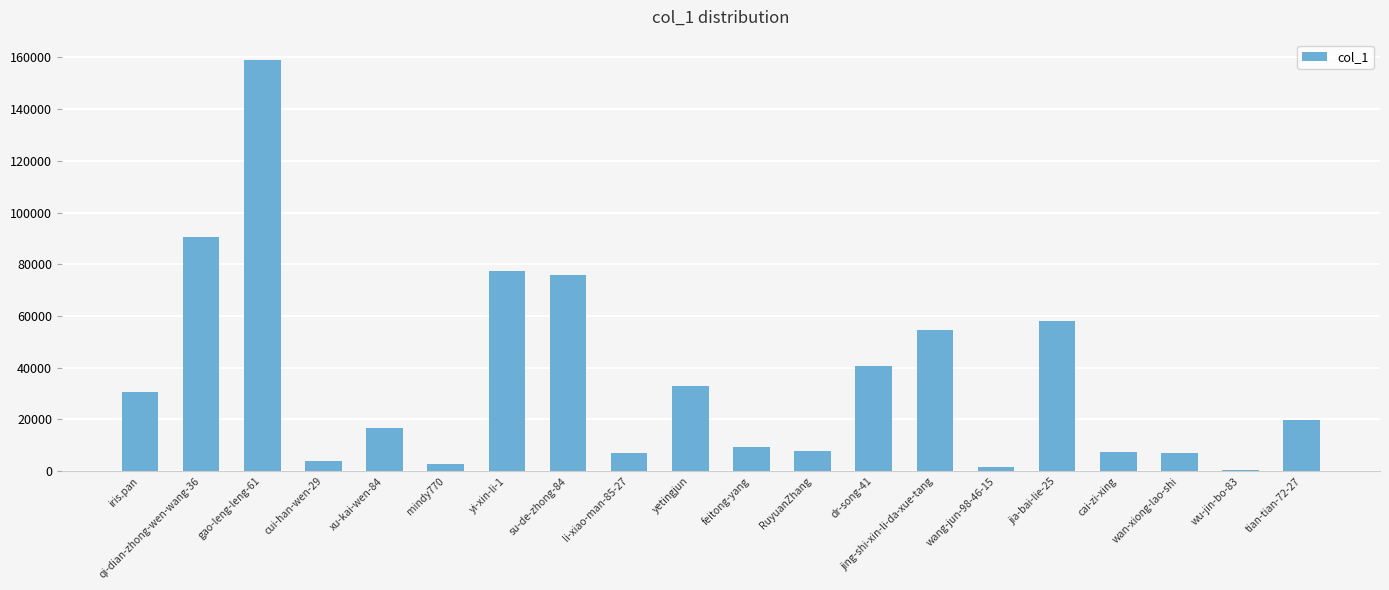

What is the sum of all values?

702096